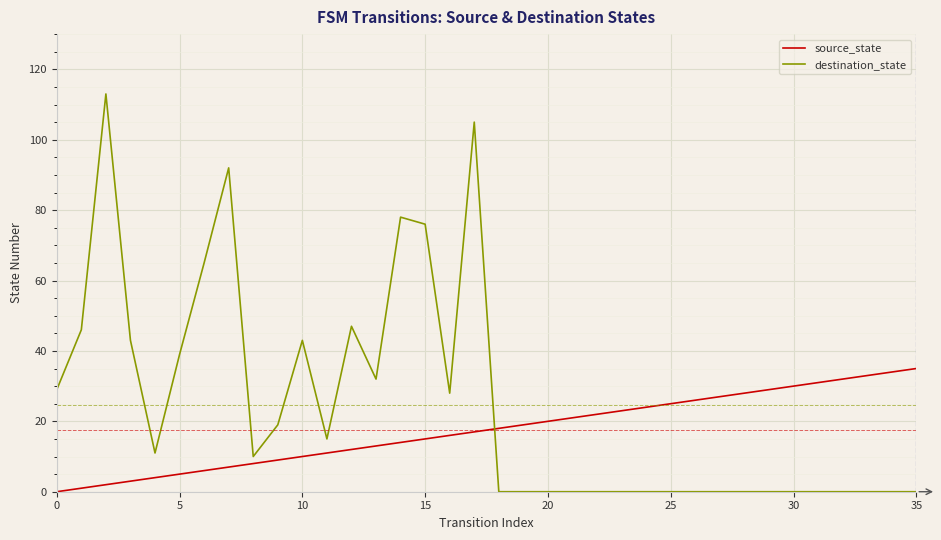

What is the difference between the maximum and minimum values in the destination_state series?

113